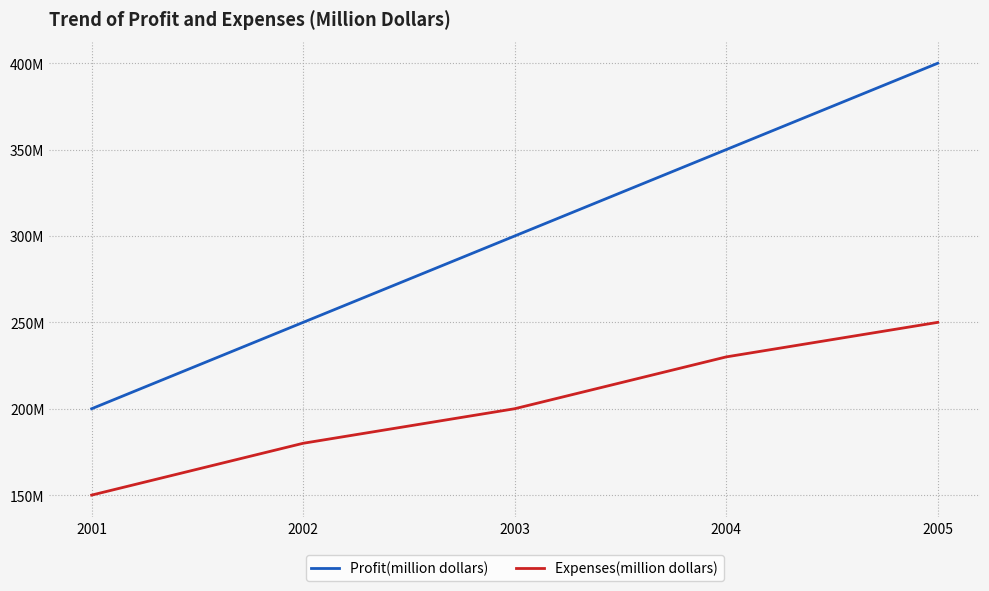

At 2004, list the series in order from smallest to largest.

Expenses(million dollars), Profit(million dollars)